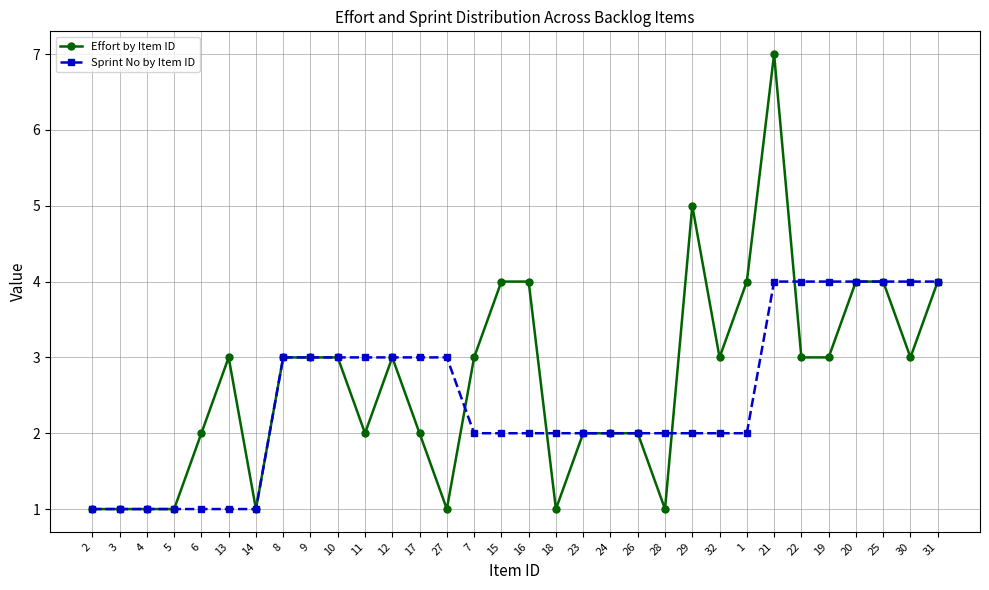

What is the minimum value for Sprint No by Item ID?

1